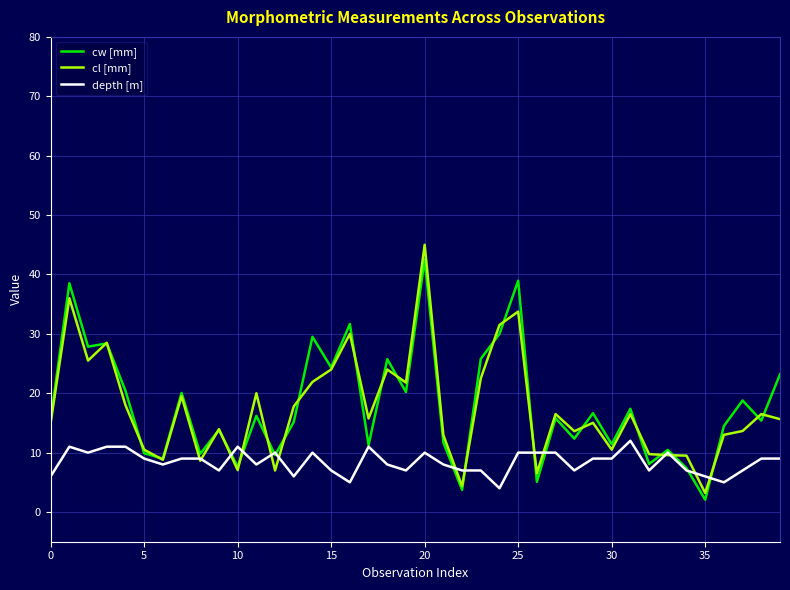

Is this an area chart (filled region under the line)?

No